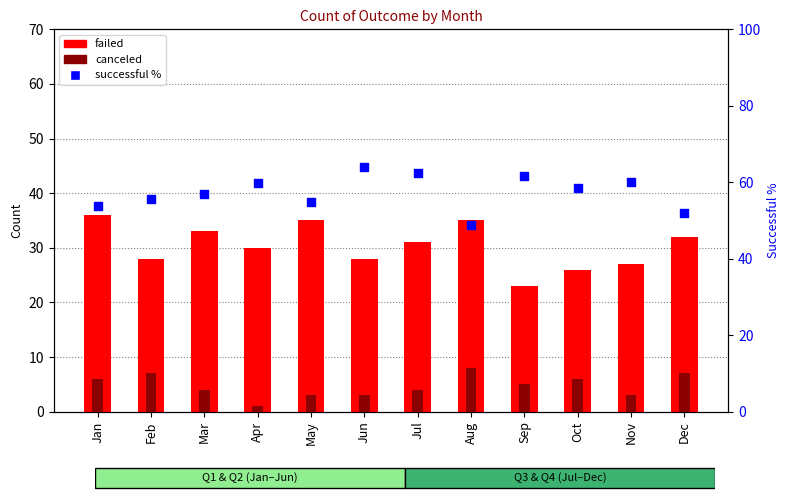

Is the value of failed at Jun greater than the value of canceled at Feb?

Yes